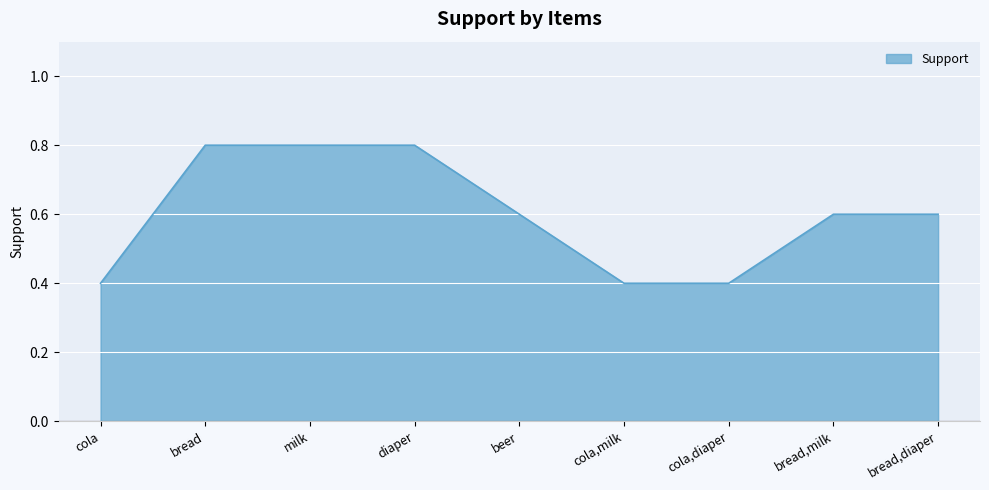

True or false: the data shows 1.0 at bread,diaper.

False